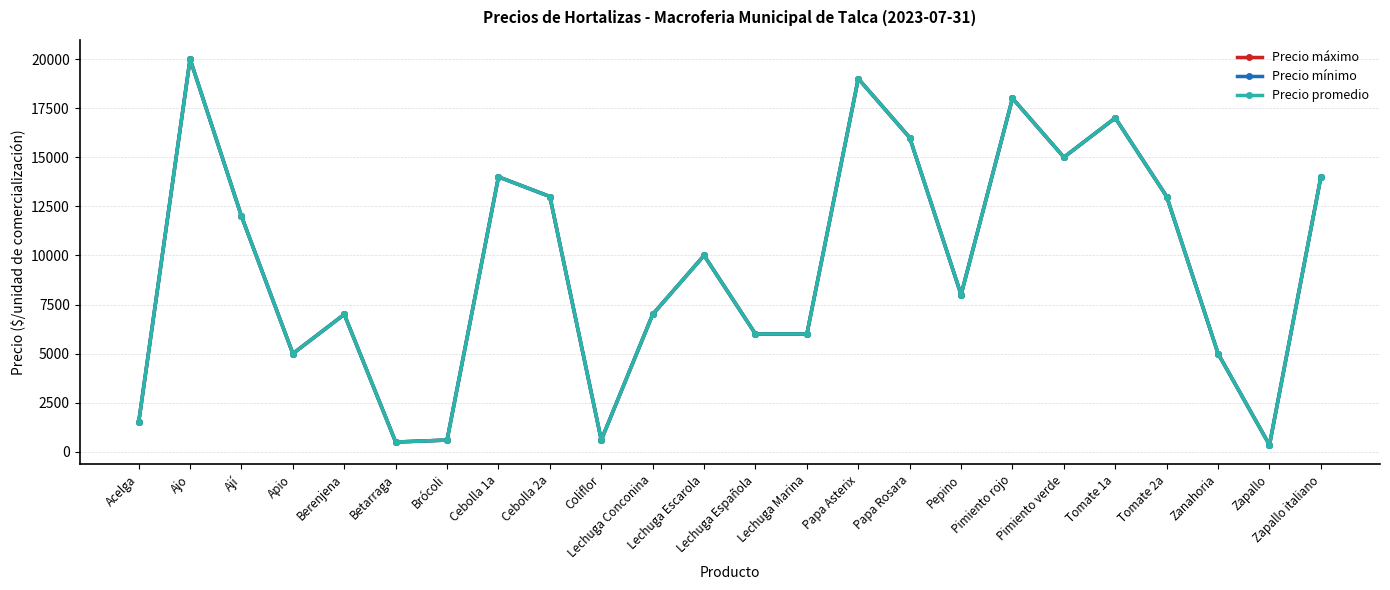

Is the value of Precio mínimo at Pimiento rojo greater than the value of Precio máximo at Pimiento rojo?

No